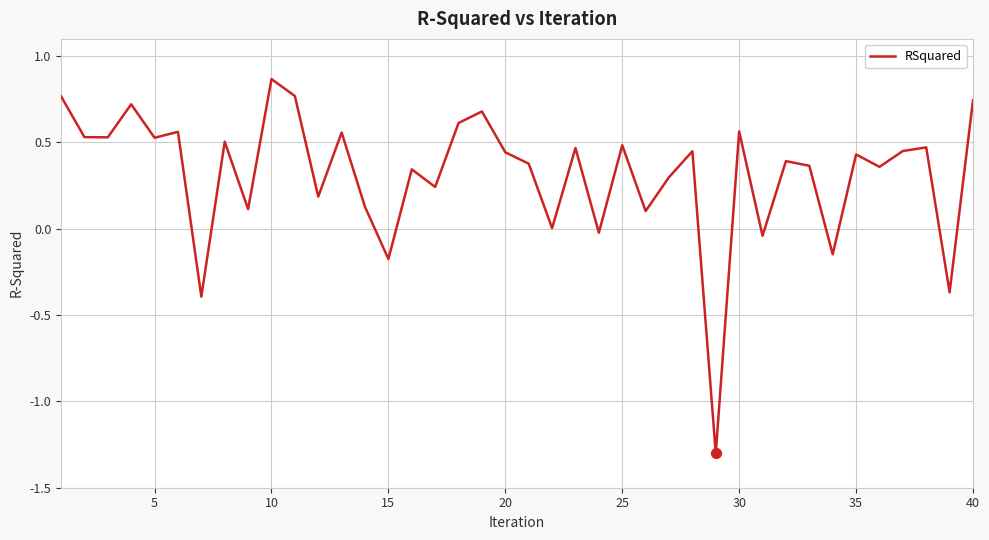

What is the difference between the maximum and minimum values?

2.2